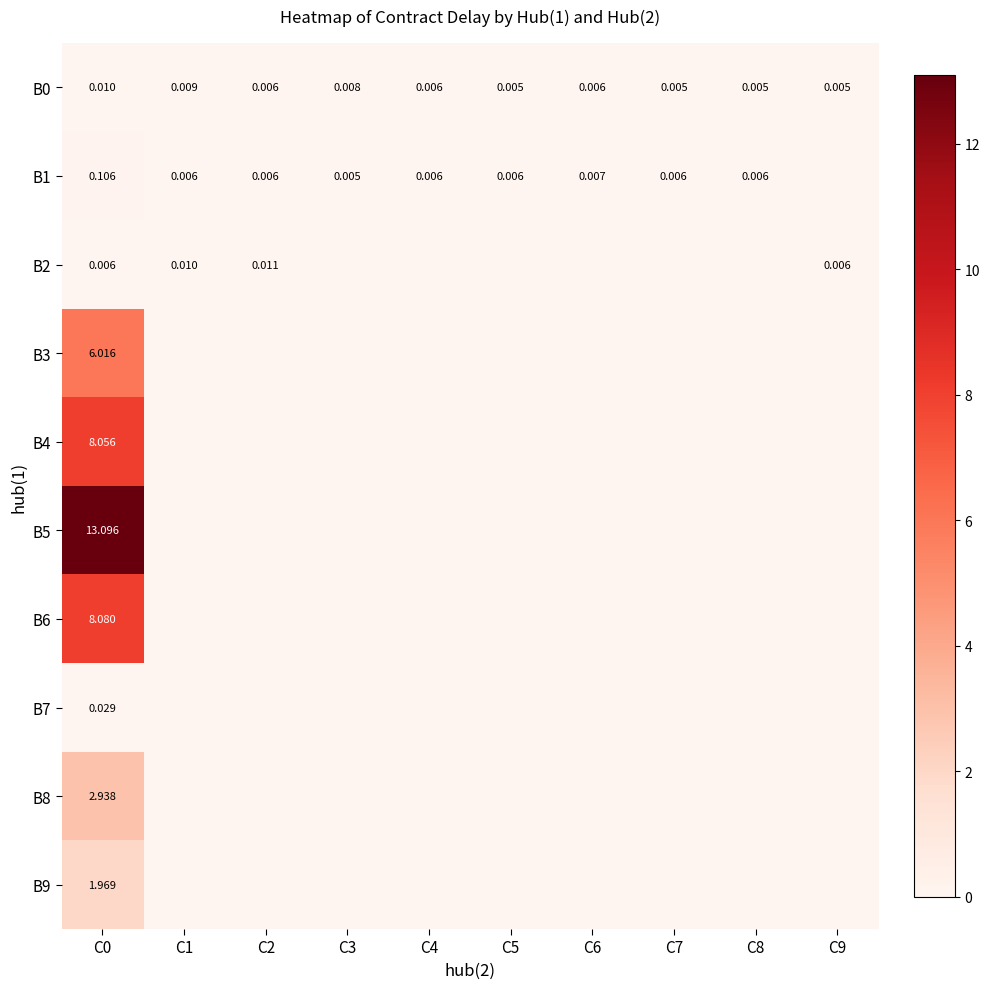

Is it true that B5 equals 0.0 at C4?

True